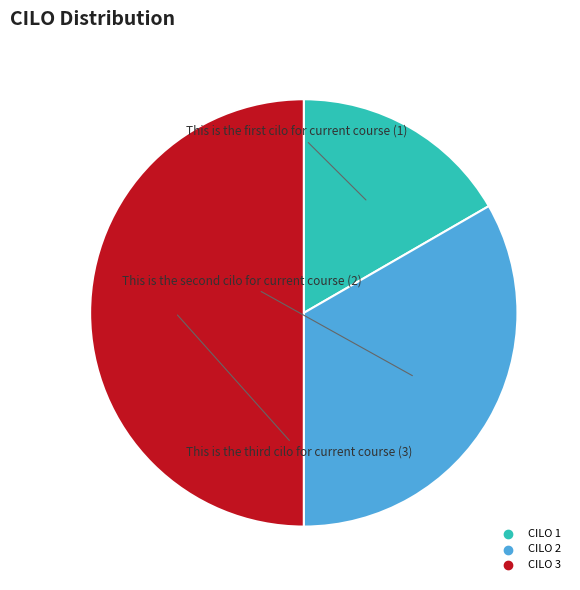

Which category has the smallest portion of the pie?

CILO 1